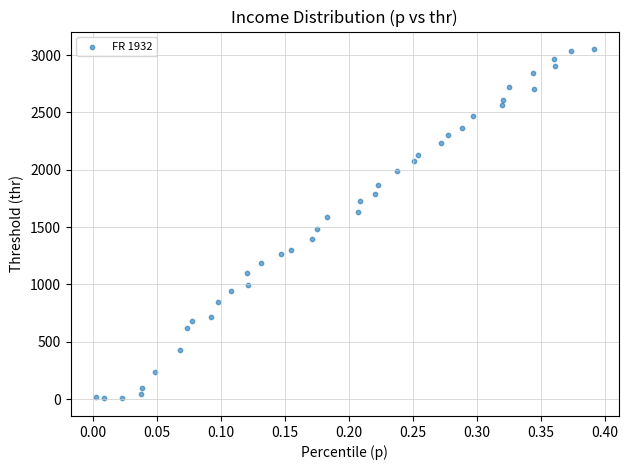

What is the range of Y values (max minus min)?

3048.7